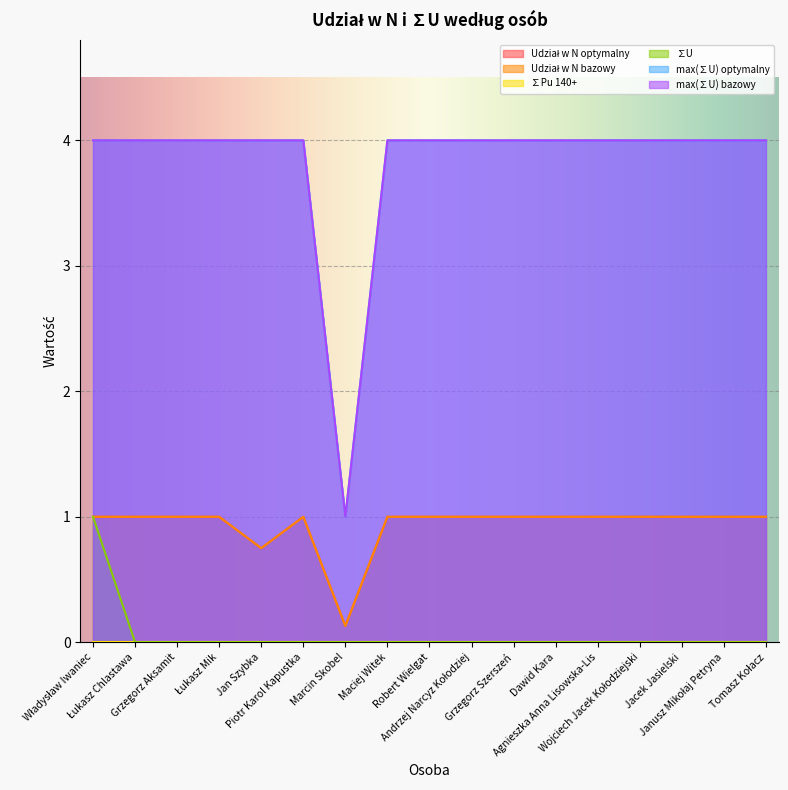

True or false: ∑U and max(∑U) optymalny intersect in this chart.

False